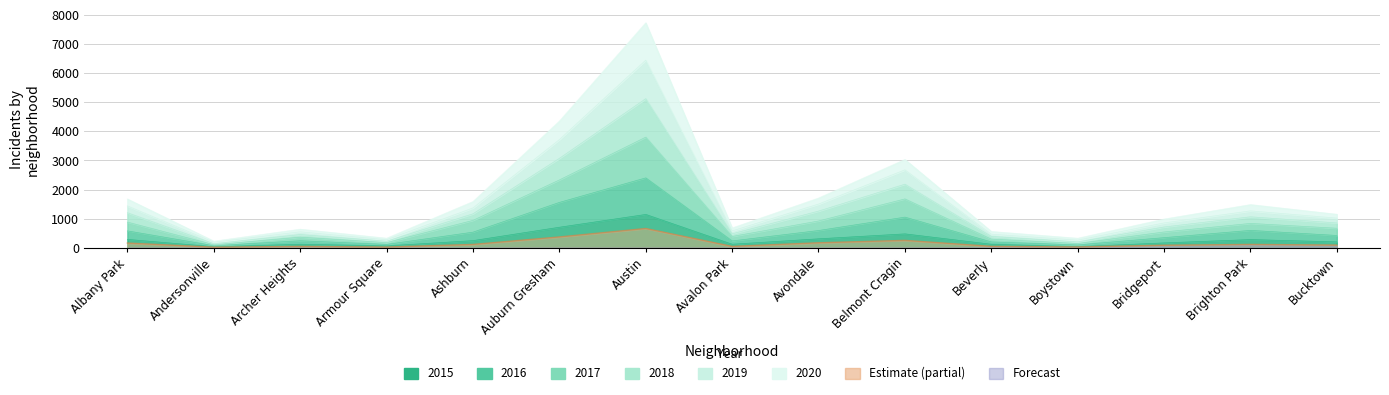

At which category does the chart reach its minimum across all series?

Andersonville